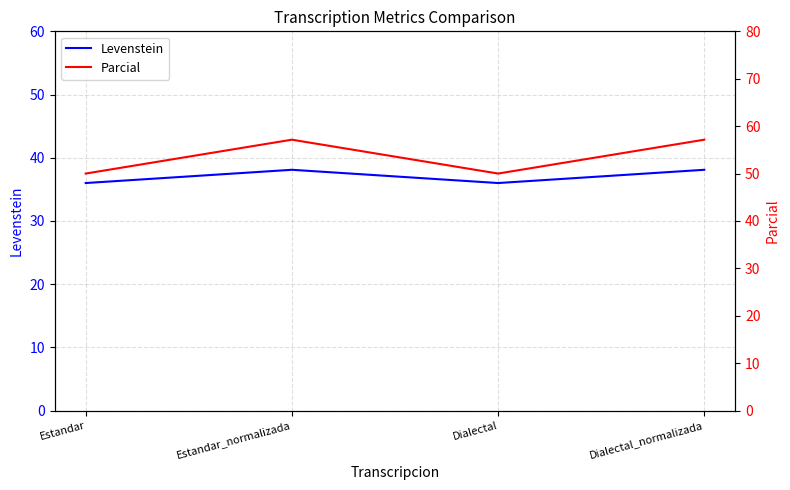

Which series has the widest spread of values?

Parcial